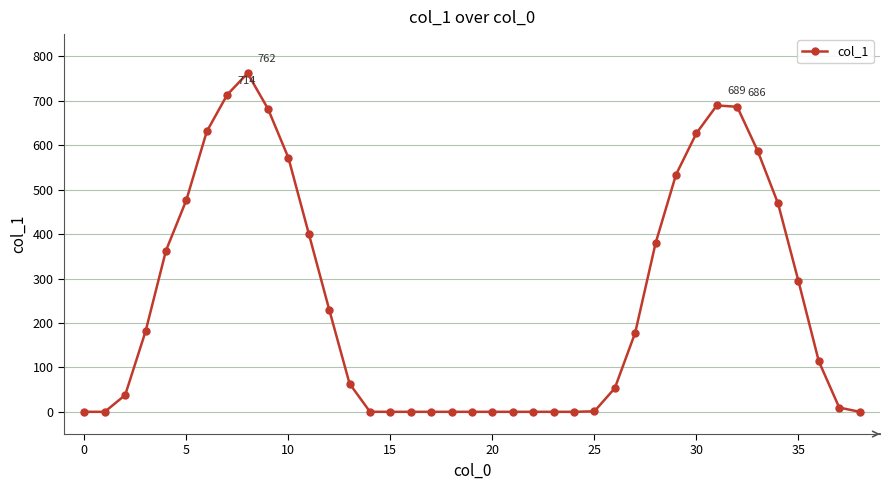

What is the maximum value shown in the chart?

761.9